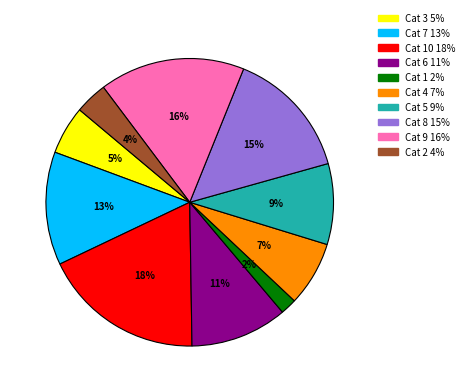

To the nearest percent, what is the average slice percentage?

10%